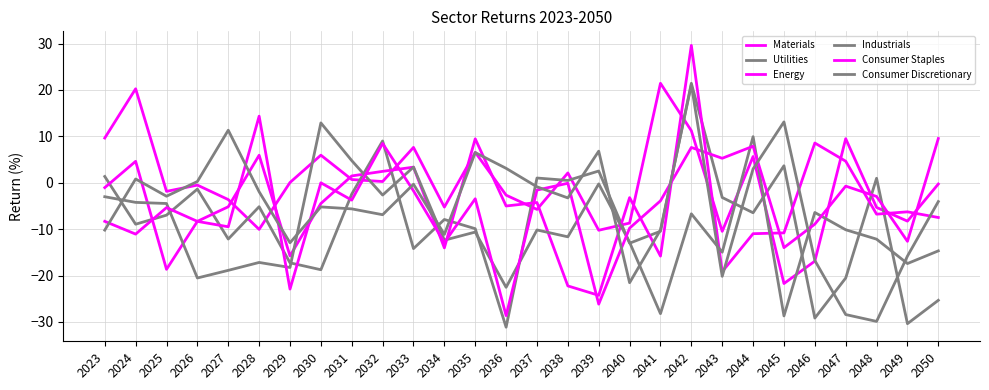

Which series ends up on top after the final intersection of Materials and Energy?

Materials